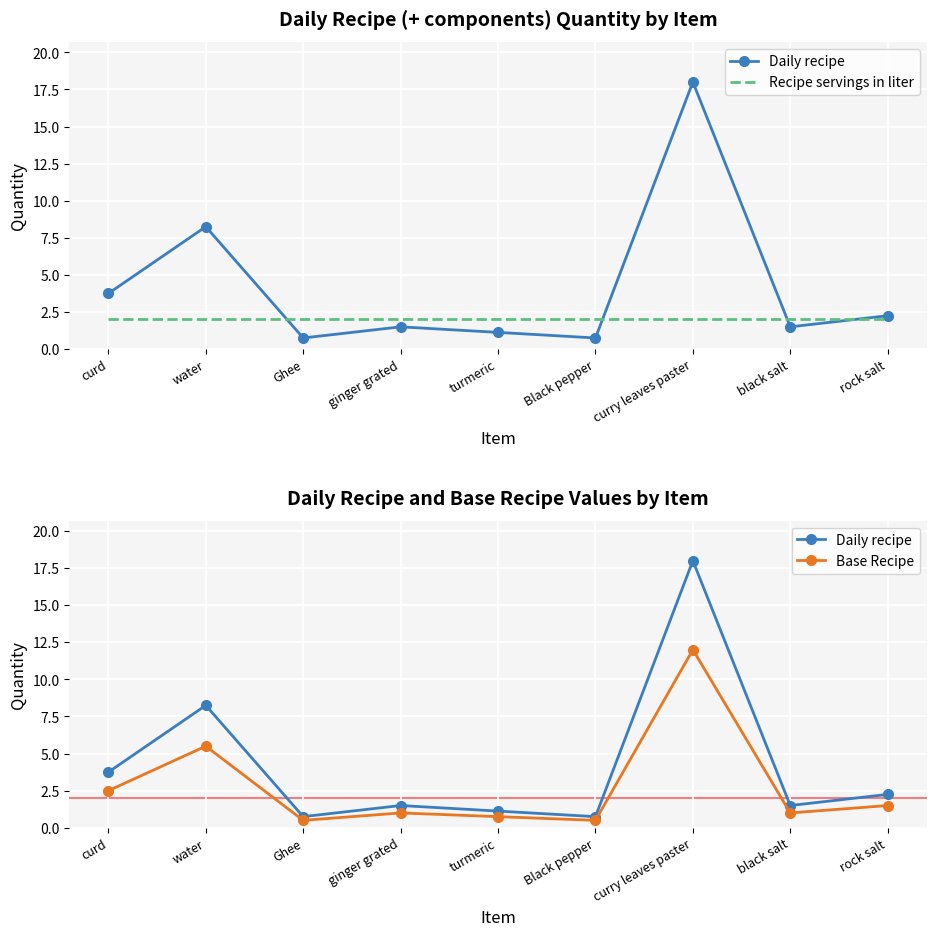

Reading left to right, transcribe all the data shown in this chart.

Daily recipe: 3.8	8.2	0.8	1.5	1.1	0.8	18.0	1.5	2.2
Recipe servings in liter: 2.0	2.0	2.0	2.0	2.0	2.0	2.0	2.0	2.0
Base Recipe: 2.5	5.5	0.5	1.0	0.8	0.5	12.0	1.0	1.5